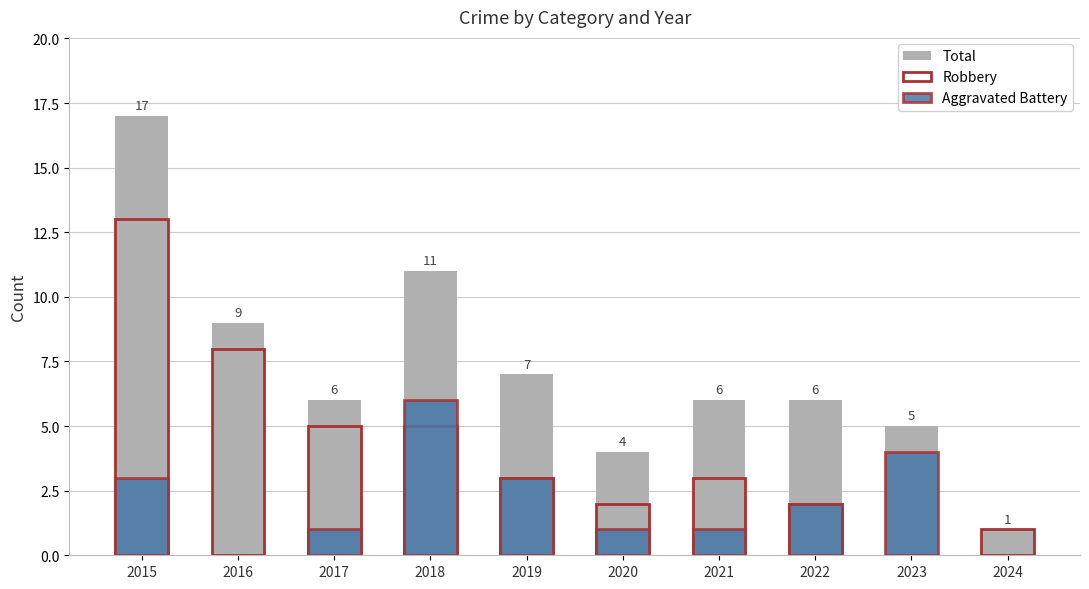

Between 2022 and 2024, which series saw the biggest shift?

Total